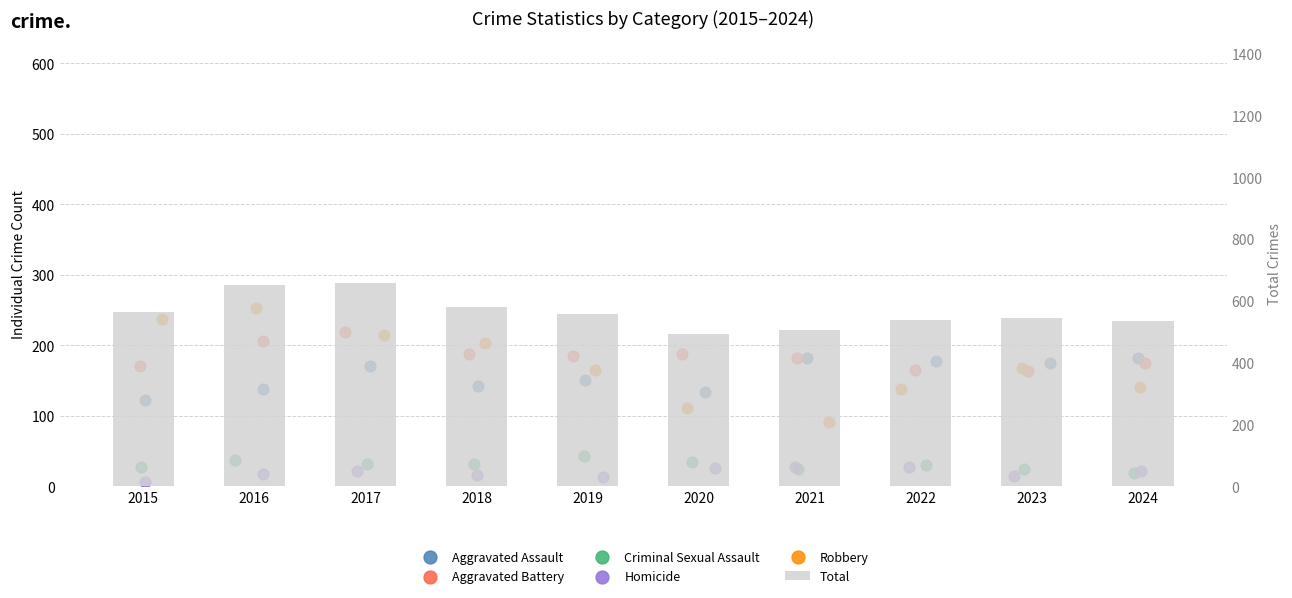

Which series reaches the maximum Y coordinate?

Total